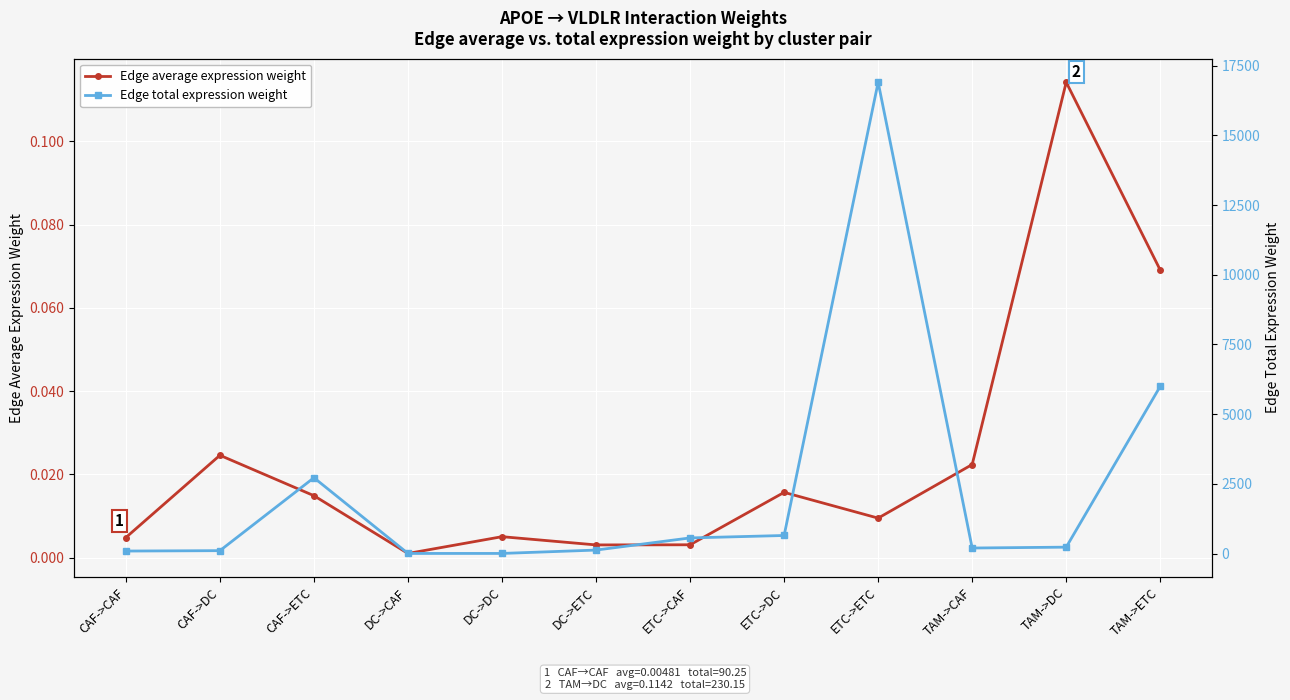

What is the value of the Edge average expression weight point at the 12th from the left?

0.1